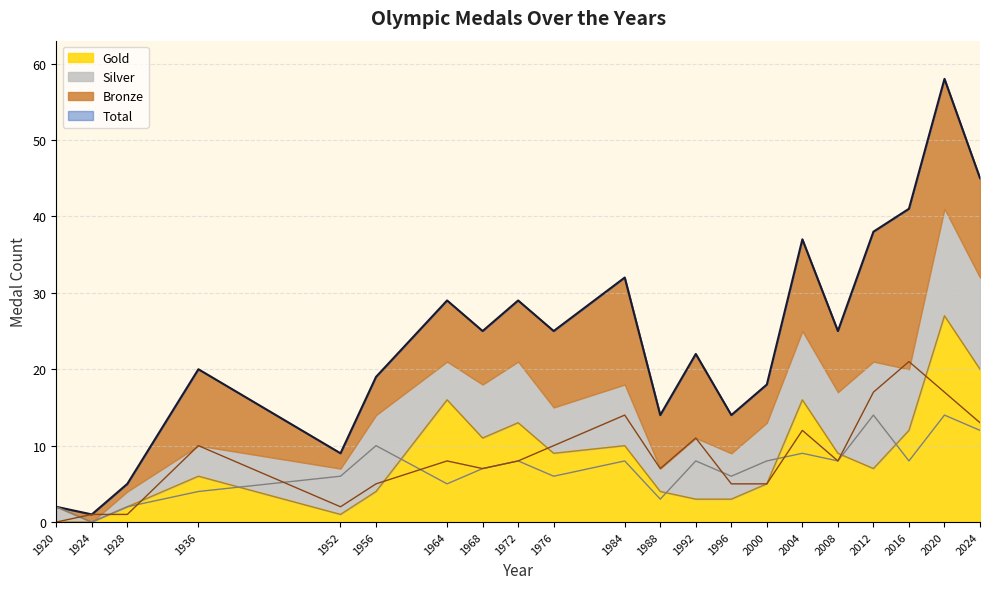

Which label corresponds to the largest value in the chart?

2020